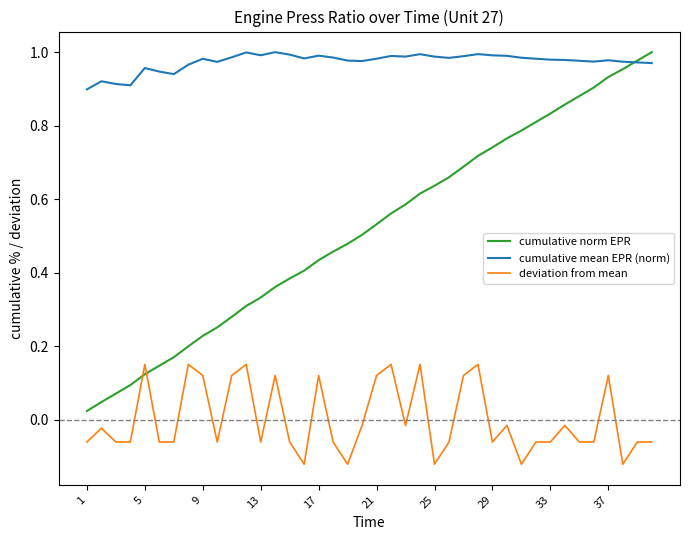

Which series has the largest total across all categories?

cumulative mean EPR (norm)